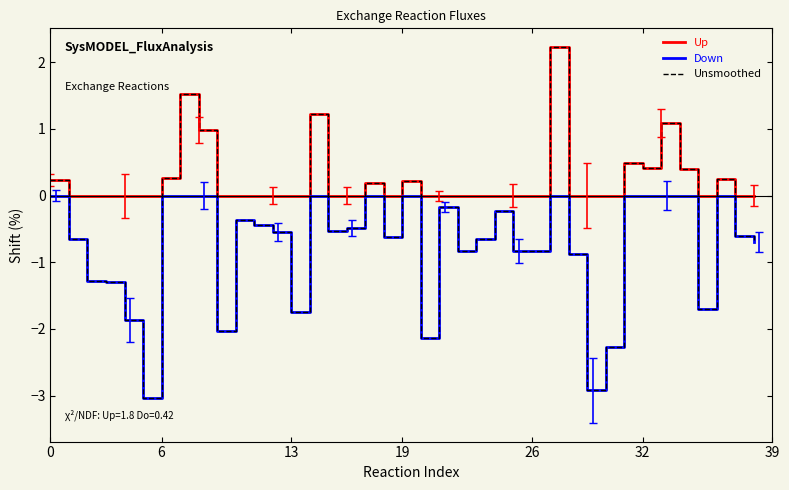

How many series are shown in this chart?

3